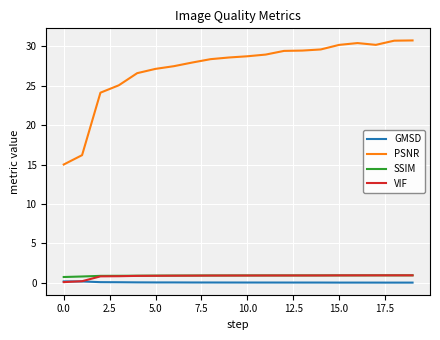

In VIF, how many points are higher than both neighbors (excluding endpoints)?

1